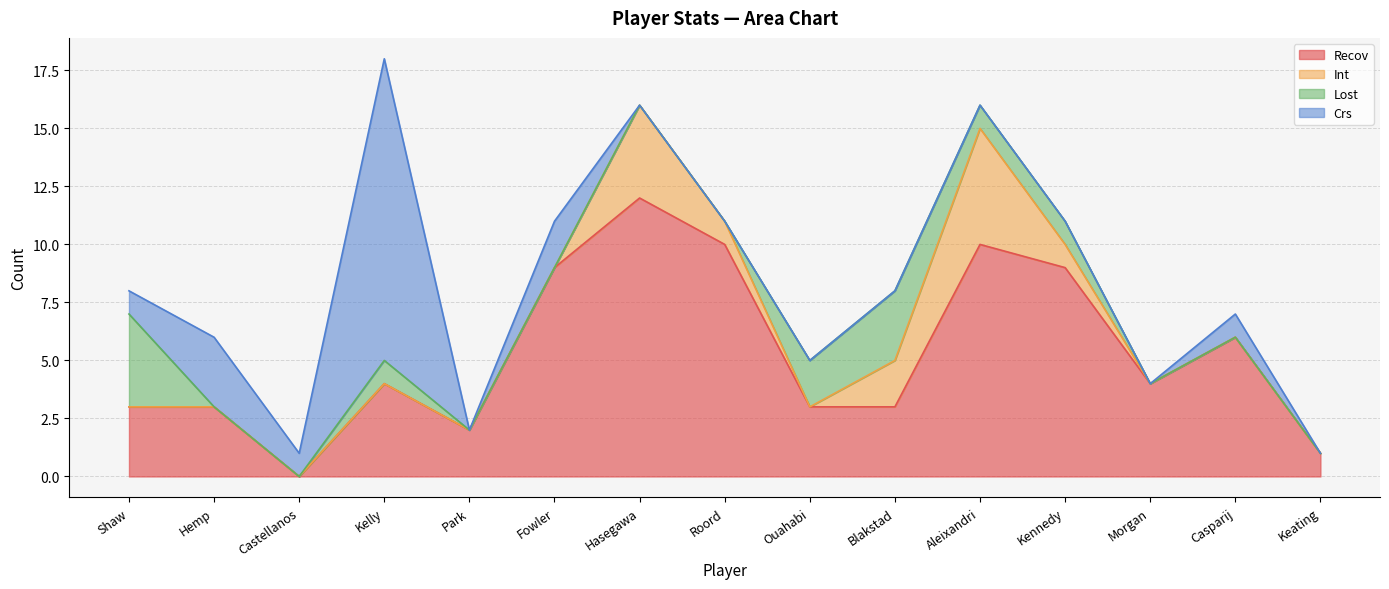

What are all the series names shown in the legend?

Recov, Int, Lost, Crs